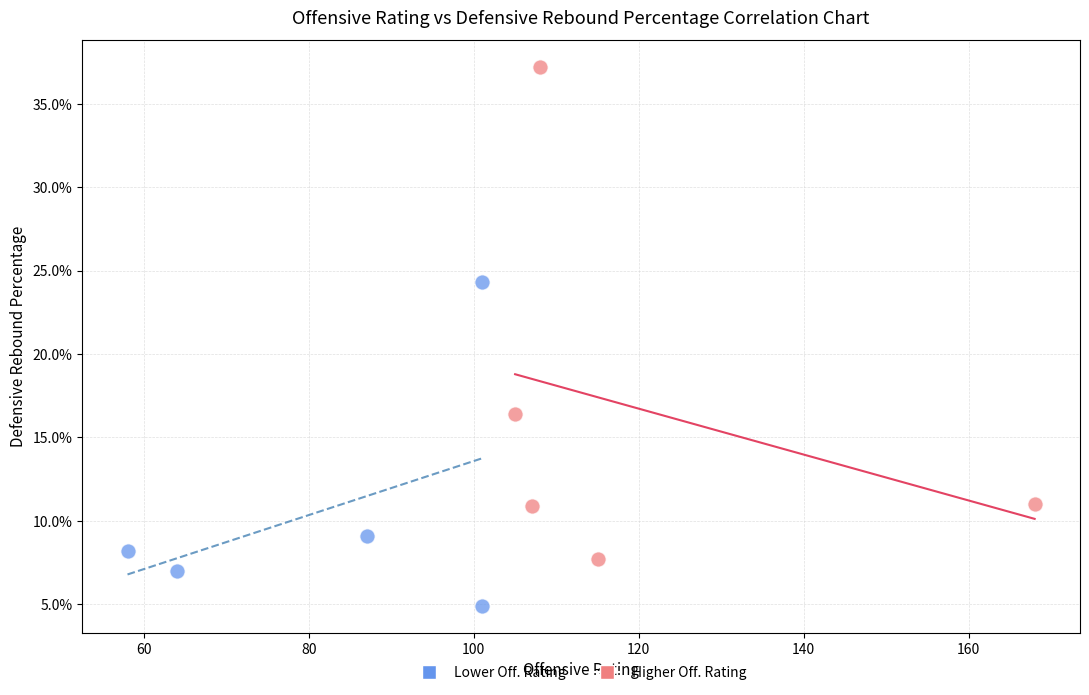

Which series contains the highest Y value?

Higher Off. Rating